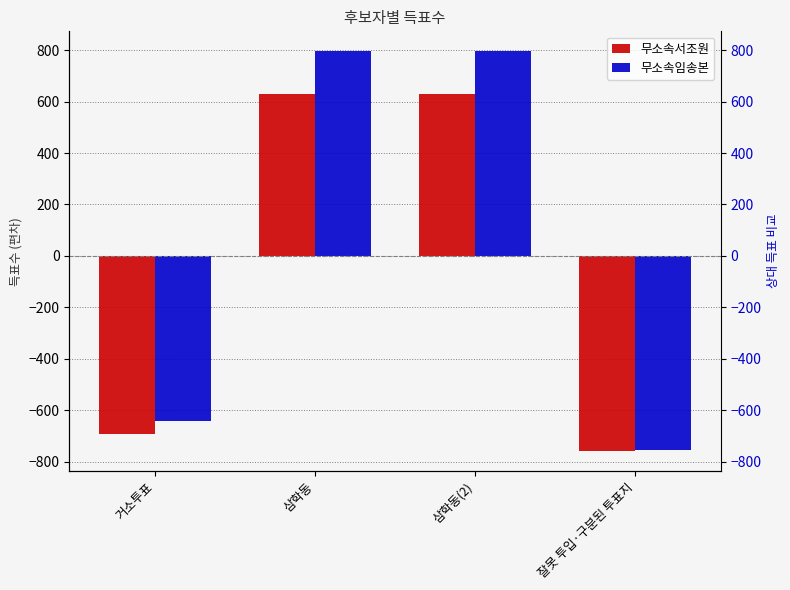

Reading left to right, extract all data points from this chart.

무소속서조원: 거소투표=-693.8	삼학동=629.2	삼학동(2)=629.2	잘못 투입·구분된 투표지=-757.8
무소속임송본: 거소투표=-642.8	삼학동=795.2	삼학동(2)=795.2	잘못 투입·구분된 투표지=-754.8